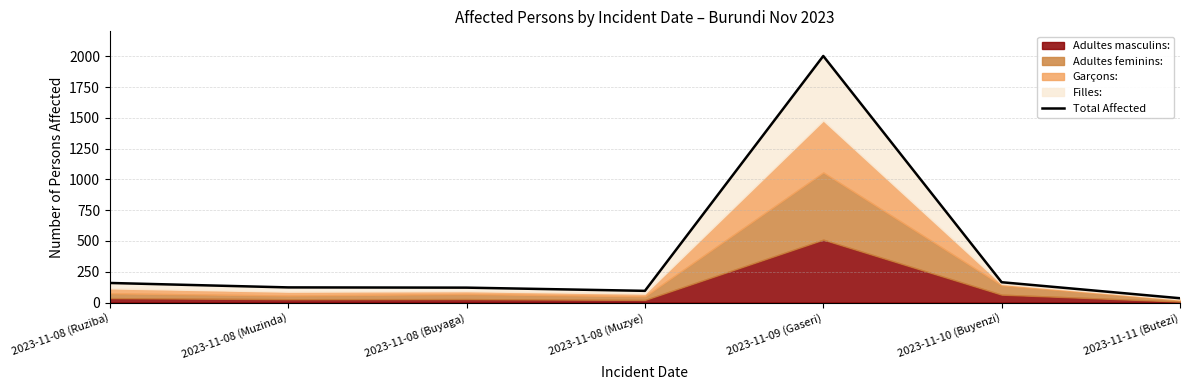

Rank the categories by value from highest to lowest.

2023-11-09 (Gaseri), 2023-11-10 (Buyenzi), 2023-11-08 (Ruziba), 2023-11-08 (Muzinda), 2023-11-08 (Buyaga), 2023-11-08 (Muzye), 2023-11-11 (Butezi)